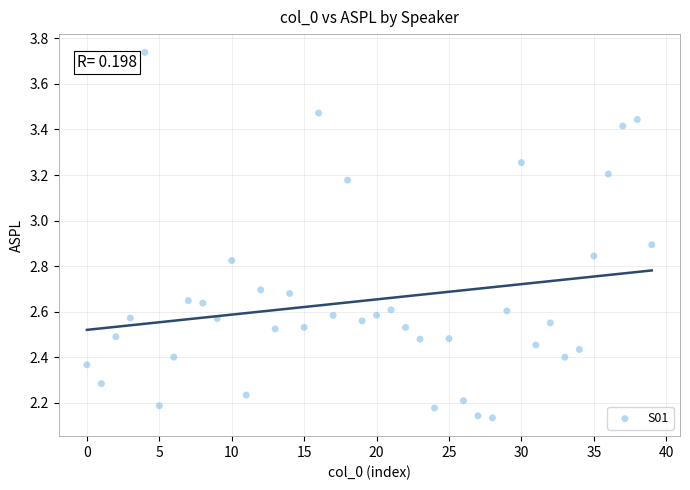

What is the range of Y values (max minus min)?

1.6